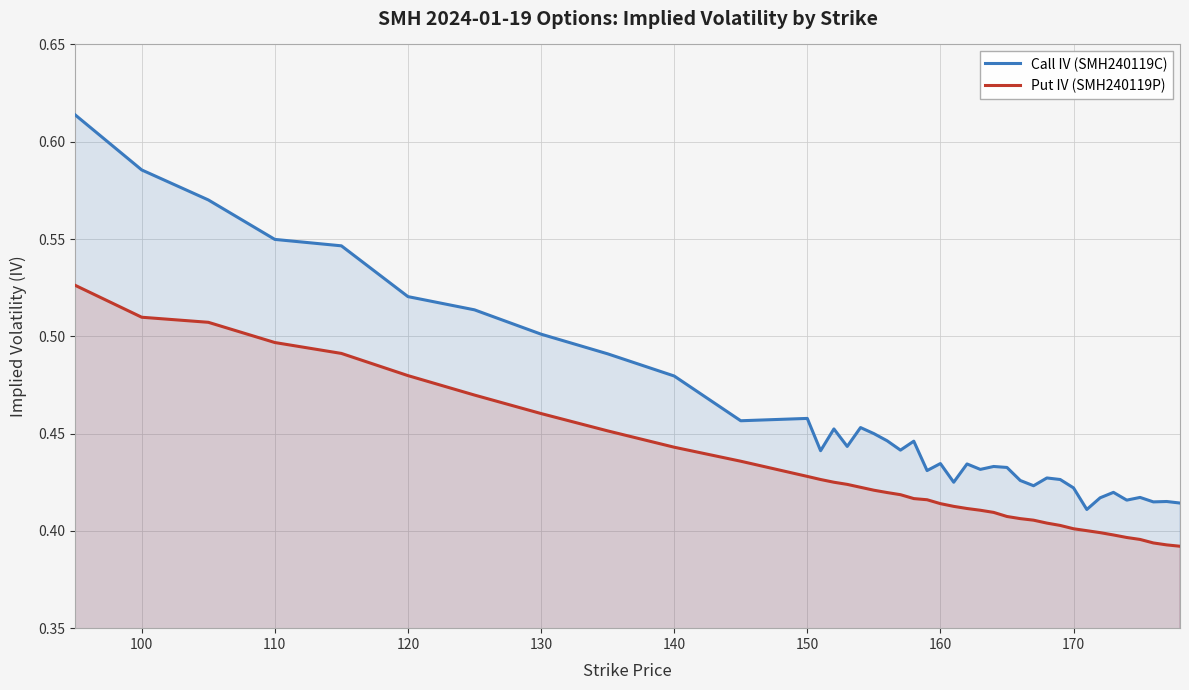

Which series has the largest range (max minus min)?

Call IV (SMH240119C)